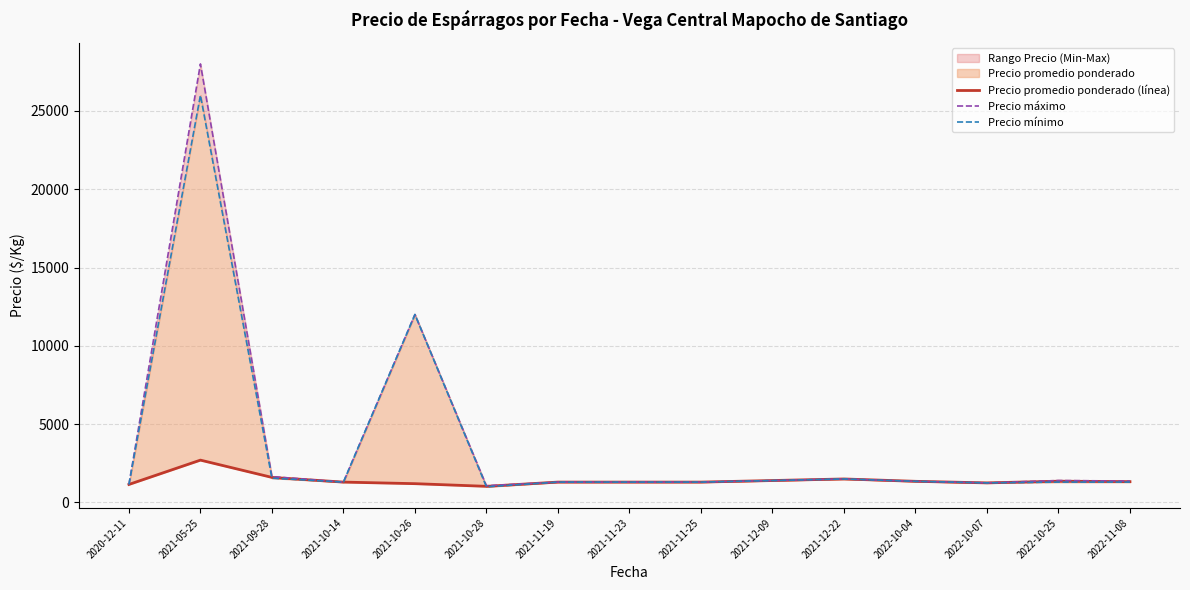

Reading left to right, extract all data points from this chart.

Precio promedio ponderado (línea): 1150.0	2703.5	1600.0	1300.0	1200.0	1029.7	1300.0	1300.0	1300.0	1400.0	1500.0	1350.0	1250.0	1357.5	1329.7
Precio máximo: 1150.0	28000.0	1650.0	1300.0	12000.0	1066.7	1300.0	1300.0	1300.0	1400.0	1500.0	1350.0	1250.0	1400.0	1366.7
Precio mínimo: 1150.0	26000.0	1550.0	1300.0	12000.0	1000.0	1300.0	1300.0	1300.0	1400.0	1500.0	1350.0	1250.0	1300.0	1300.0